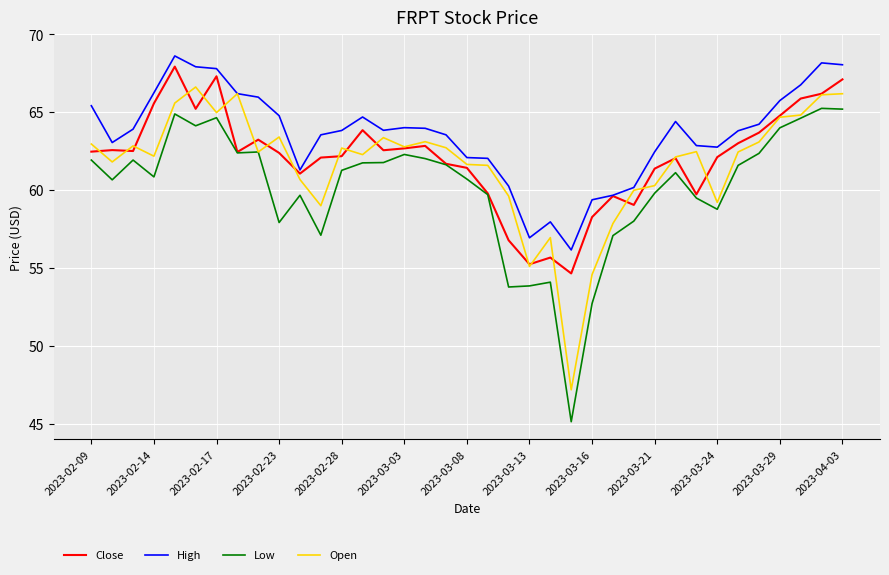

True or false: Low and High cross at least once.

False